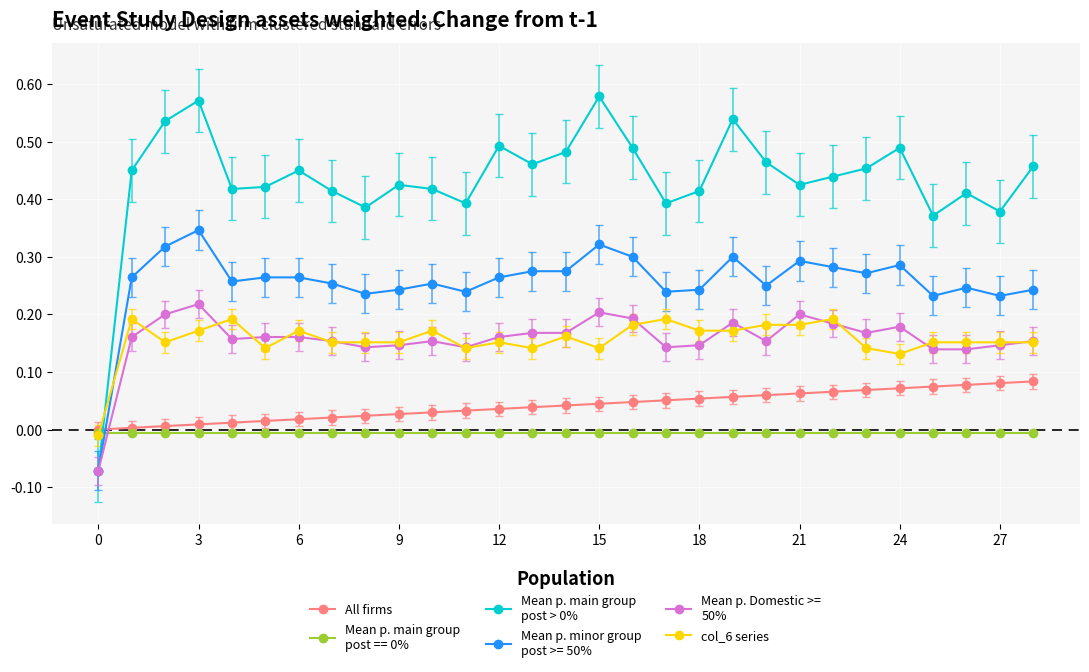

How many data points does each series have?

29